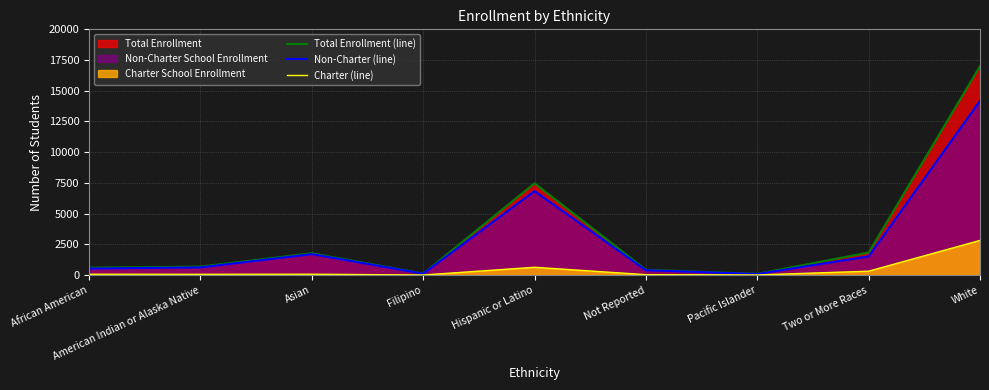

True or false: Non-Charter (line) has more than 0 points higher than both neighbors.

True